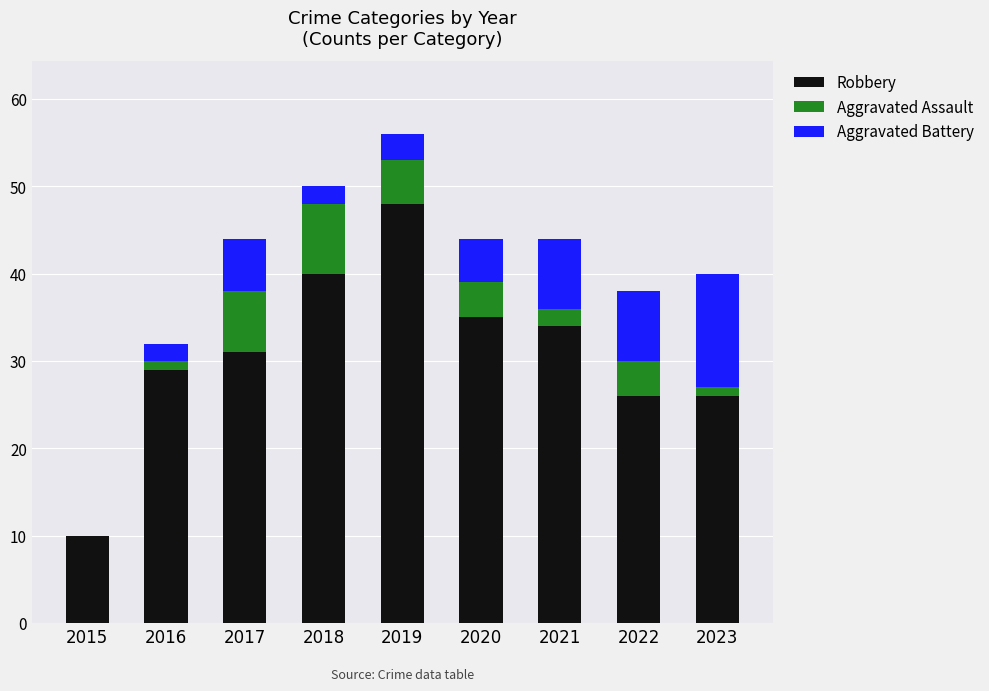

Which category has the highest value in the Robbery series?

2019